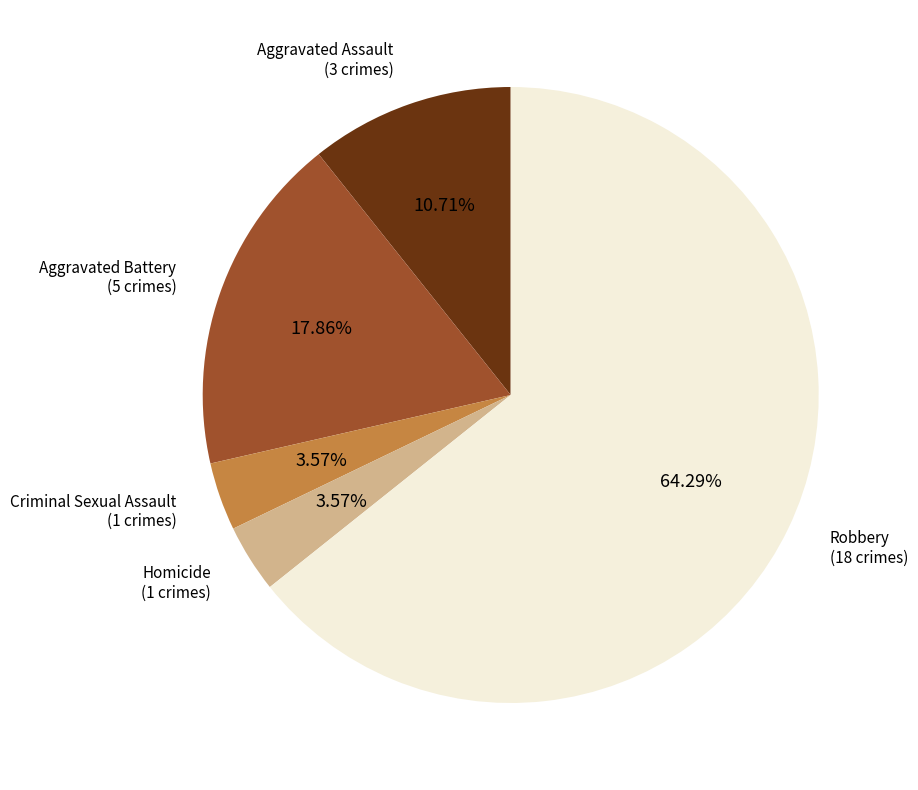

Which category has the biggest portion of the pie?

Robbery